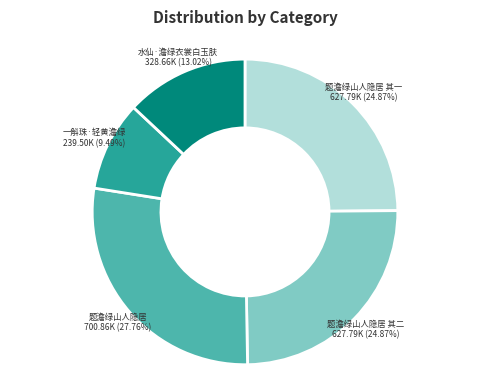

Is there any slice that represents more than half of the pie?

No